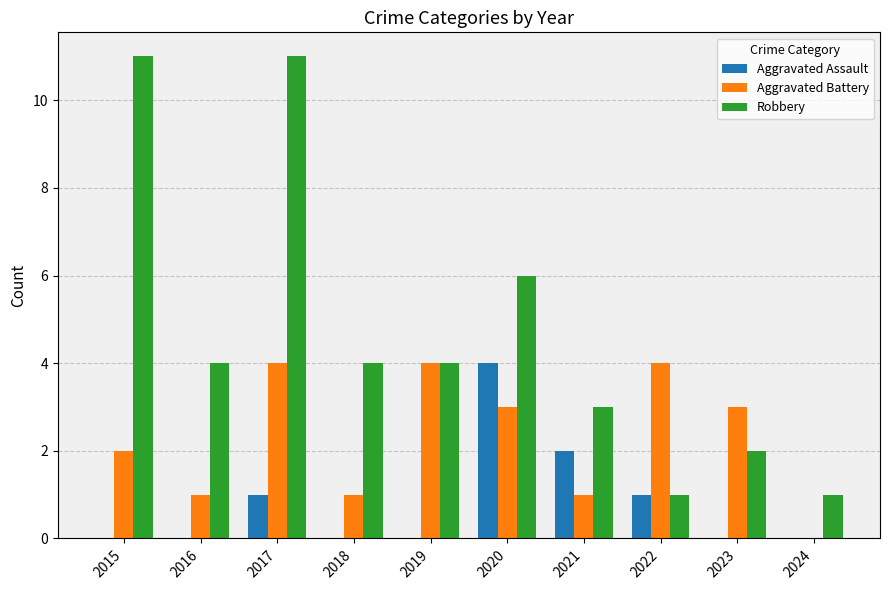

Is the value of Aggravated Battery at 2016 greater than the value of Aggravated Assault at 2021?

No